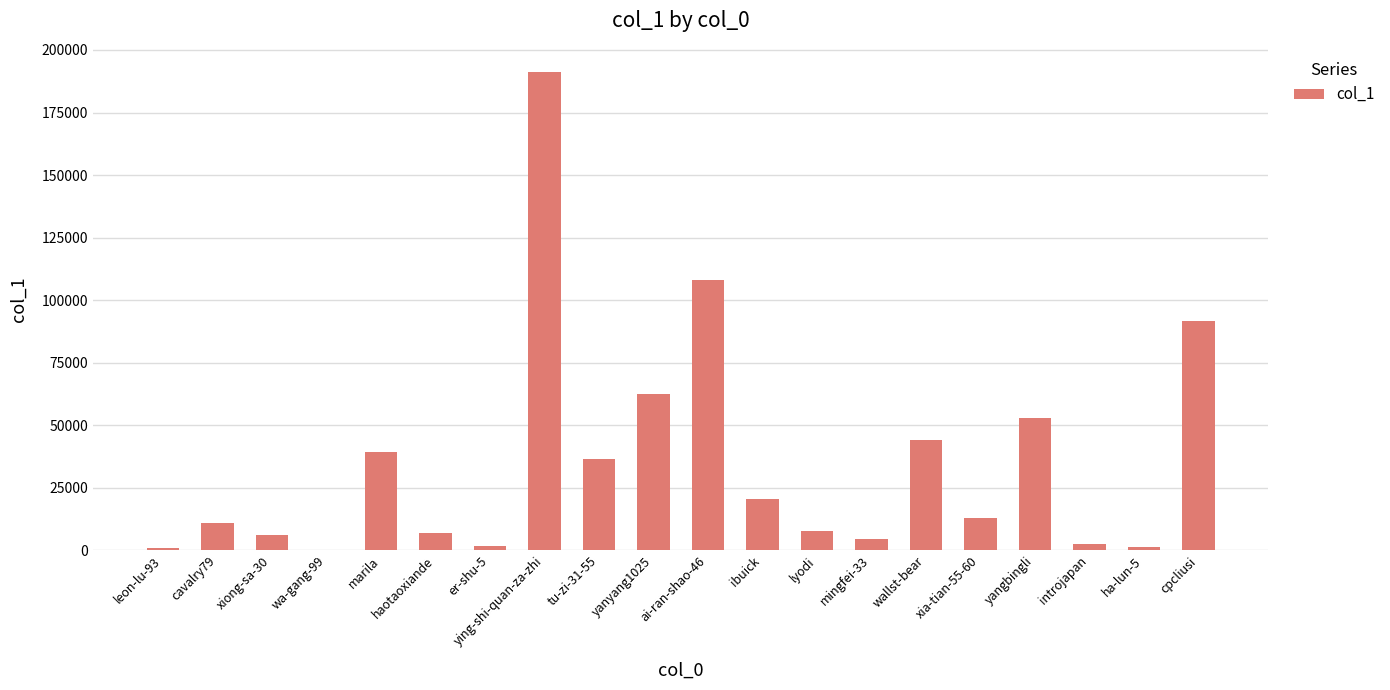

True or false: the data shows 8905 at ibuick.

False